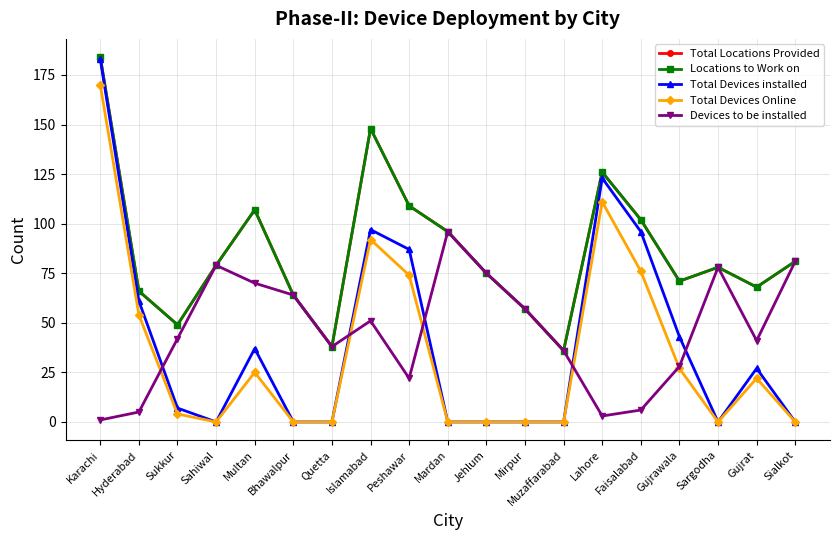

In Total Locations Provided, how many points are higher than both neighbors (excluding endpoints)?

4